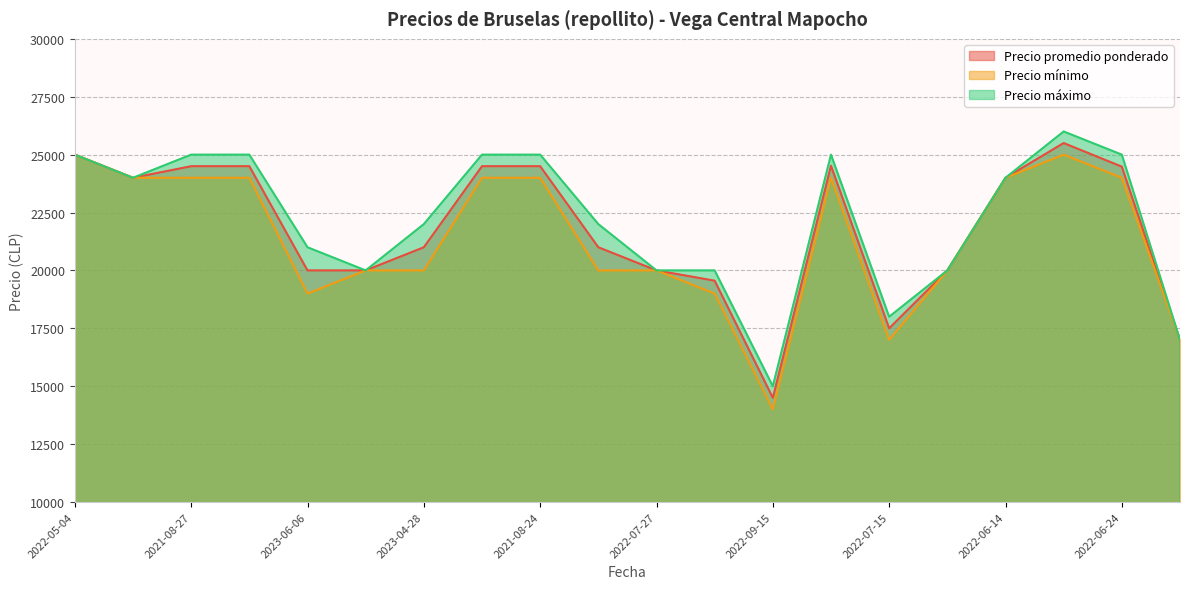

Which series has the largest total across all categories?

Precio máximo